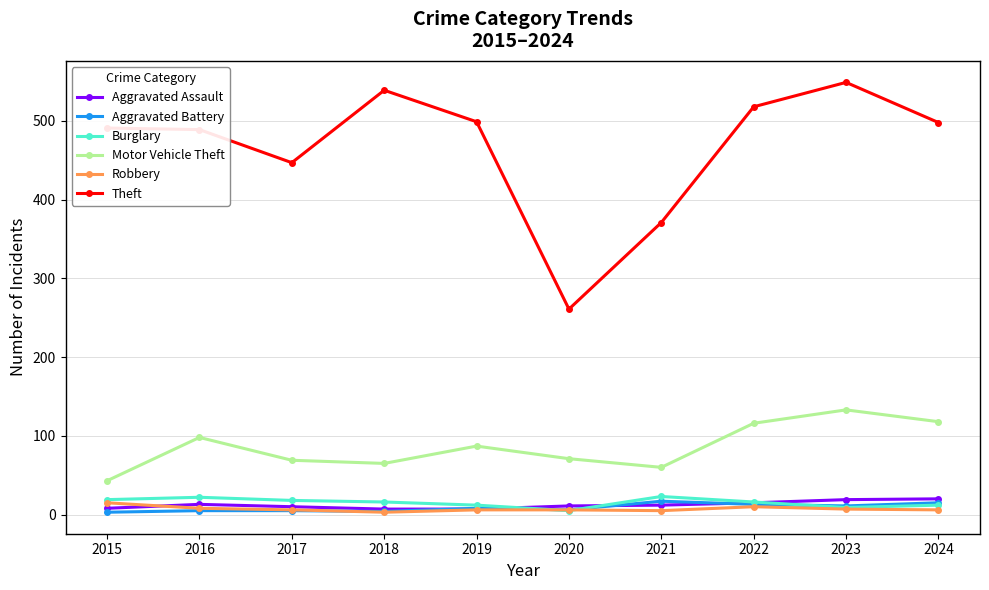

Which series has the widest spread of values?

Theft